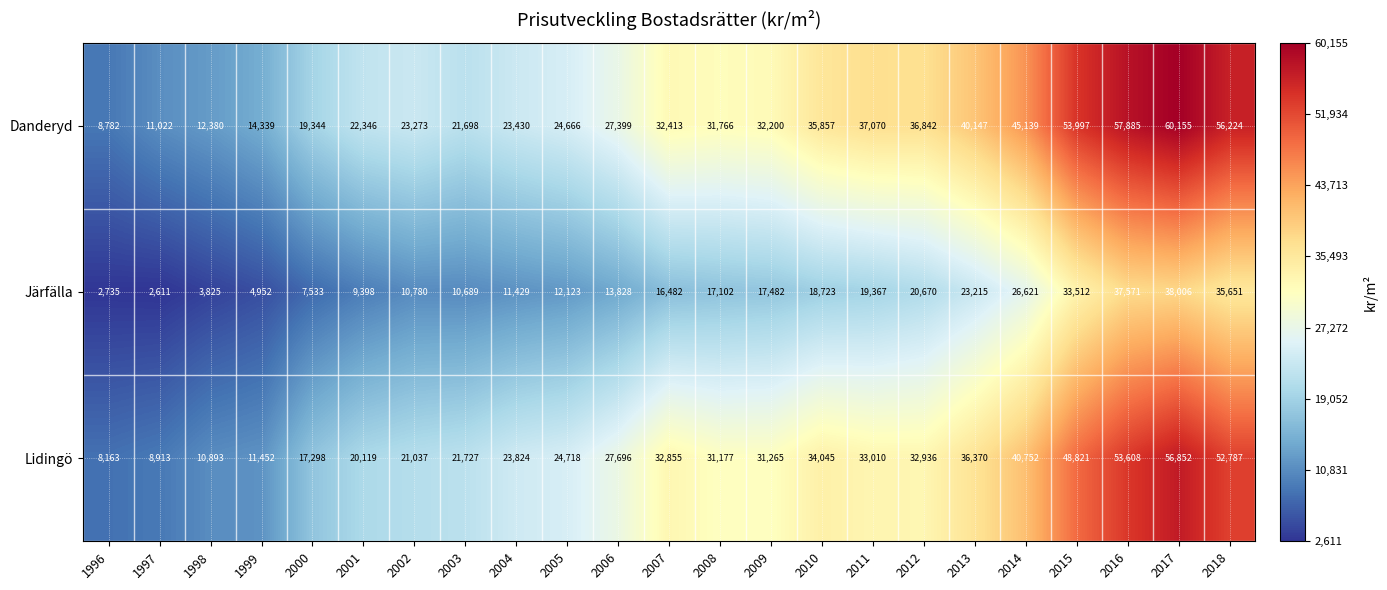

Which series changed the most between 2007 and 2017?

Danderyd